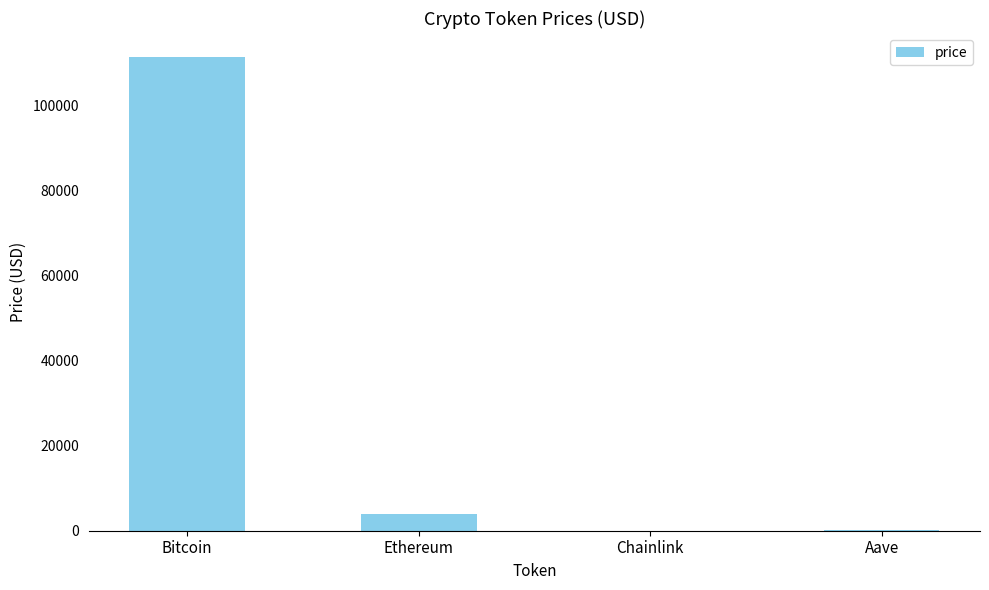

What is the average value?

28936.8